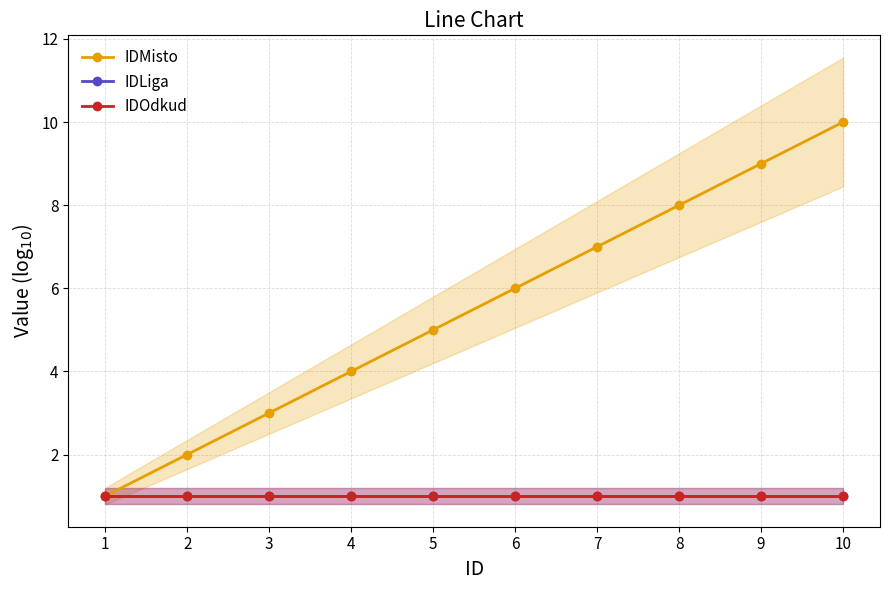

Is the value of IDLiga at 5 greater than the value of IDMisto at 1?

No